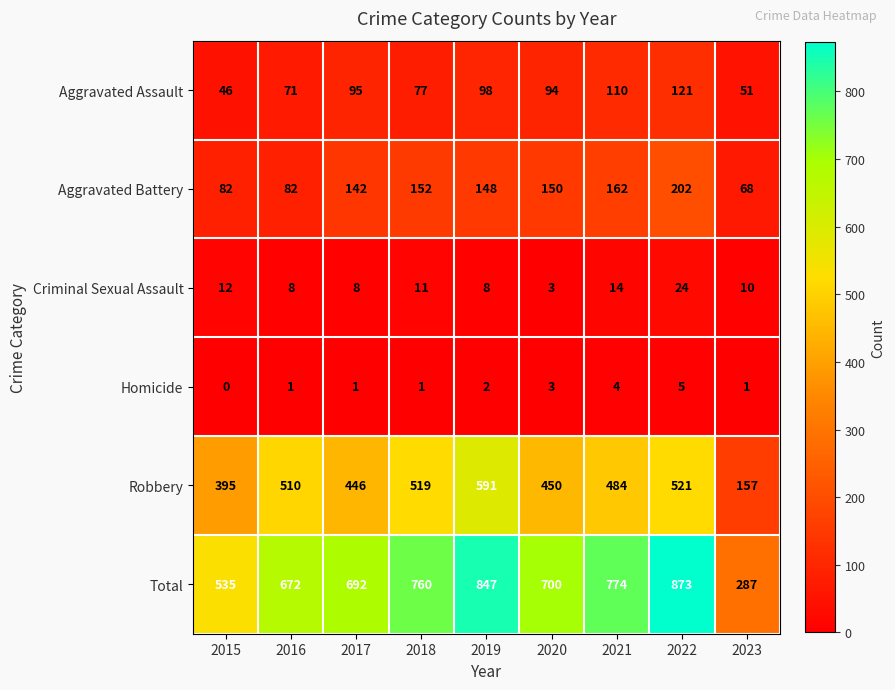

Where is Robbery nearest to the value 374?

2015